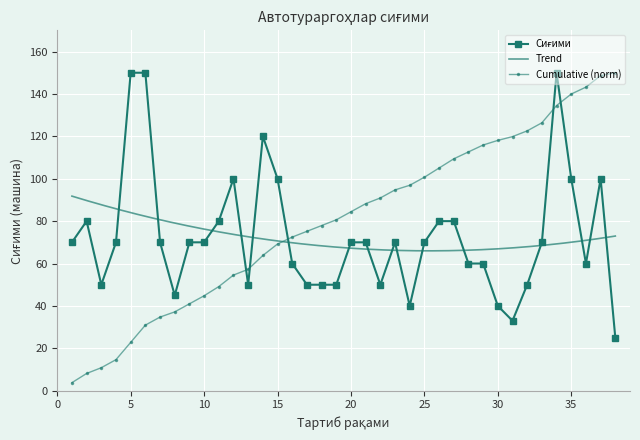

Rank the categories by value from highest to lowest.

5, 6, 34, 14, 12, 15, 35, 37, 2, 11, 26, 27, 1, 4, 7, 9, 10, 20, 21, 23, 25, 33, 16, 28, 29, 36, 3, 13, 17, 18, 19, 22, 32, 8, 24, 30, 31, 38